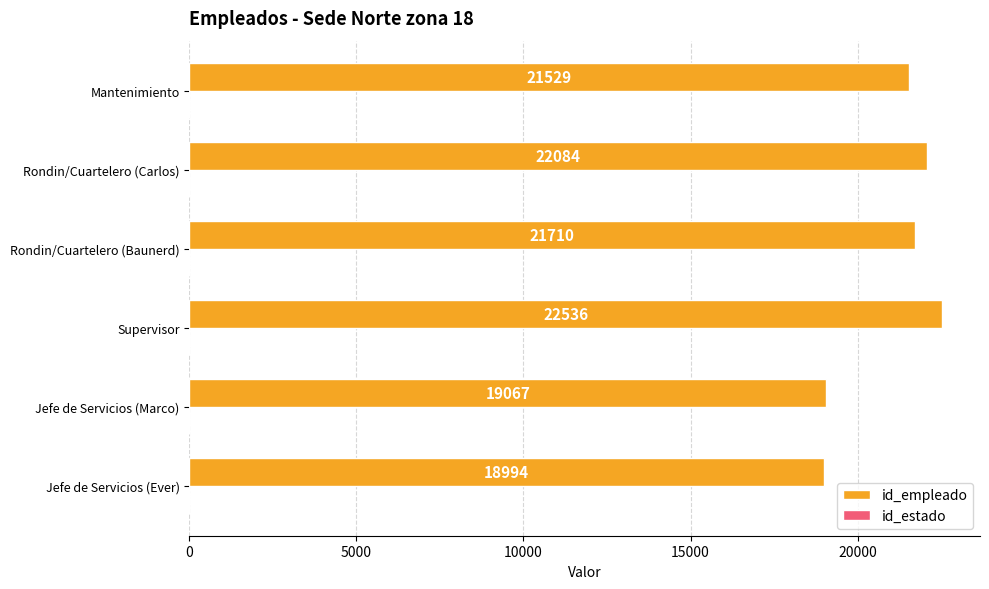

At which category does the chart reach its peak across all series?

Supervisor